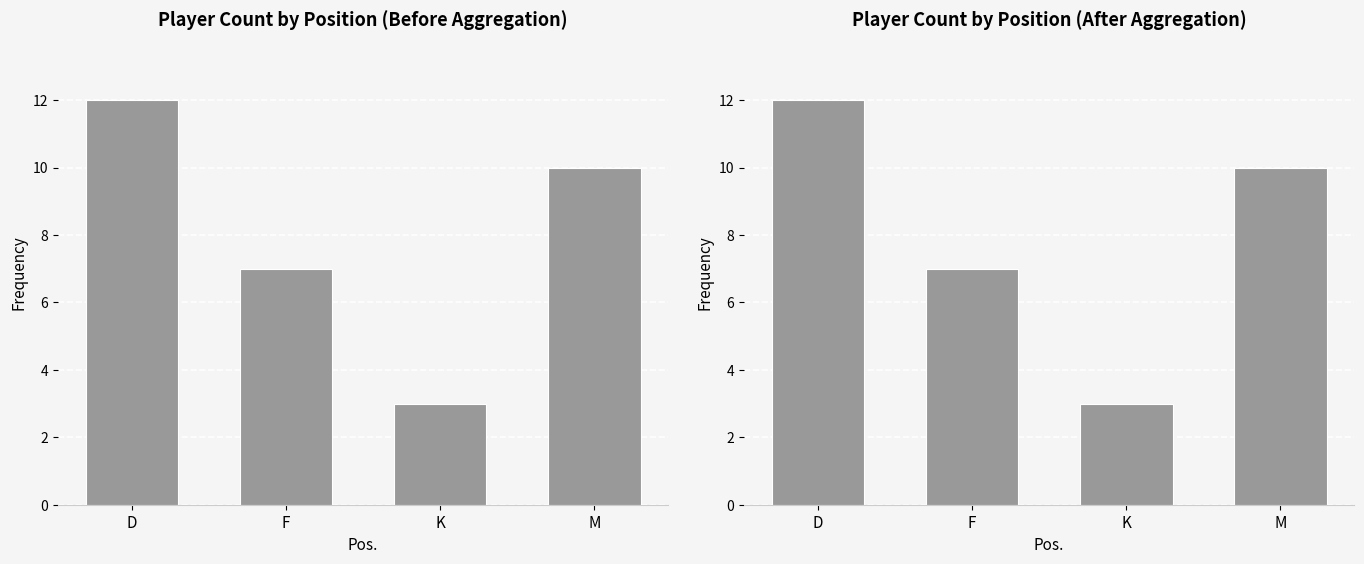

List the labels in order of value, smallest first.

K, F, M, D